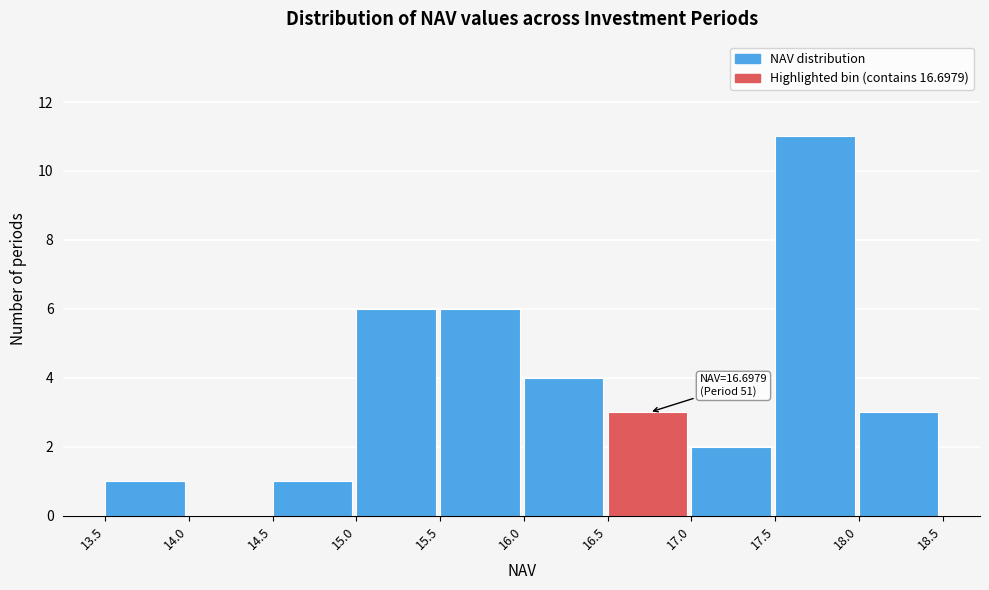

Which range on the x-axis has the tallest bar?

17.5 to 18.0